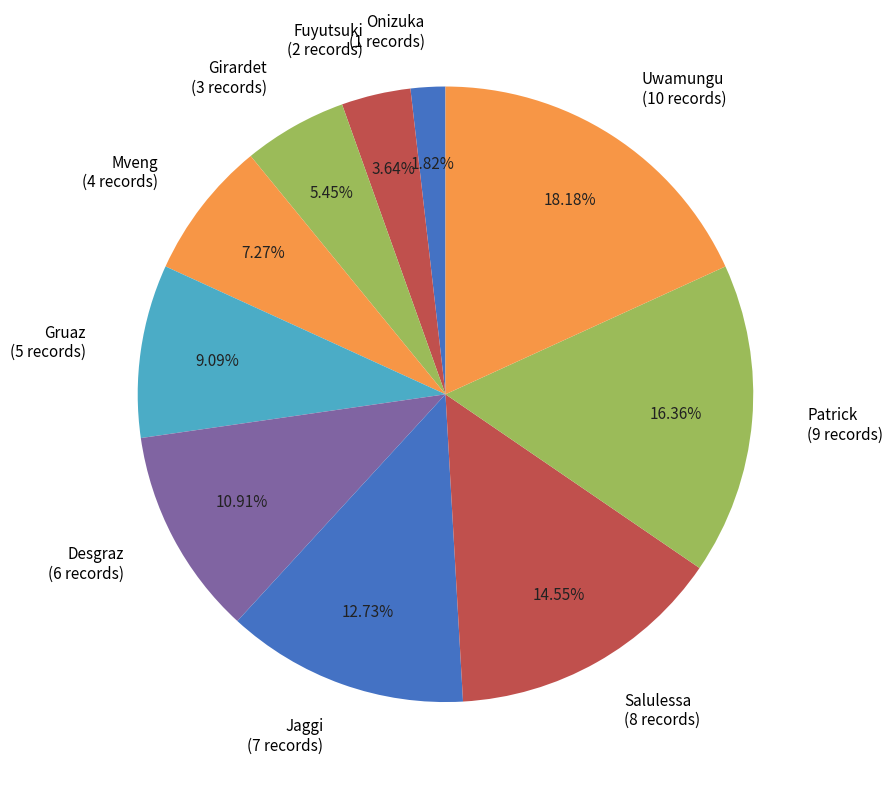

Does Uwamungu represent more than half of the total?

No